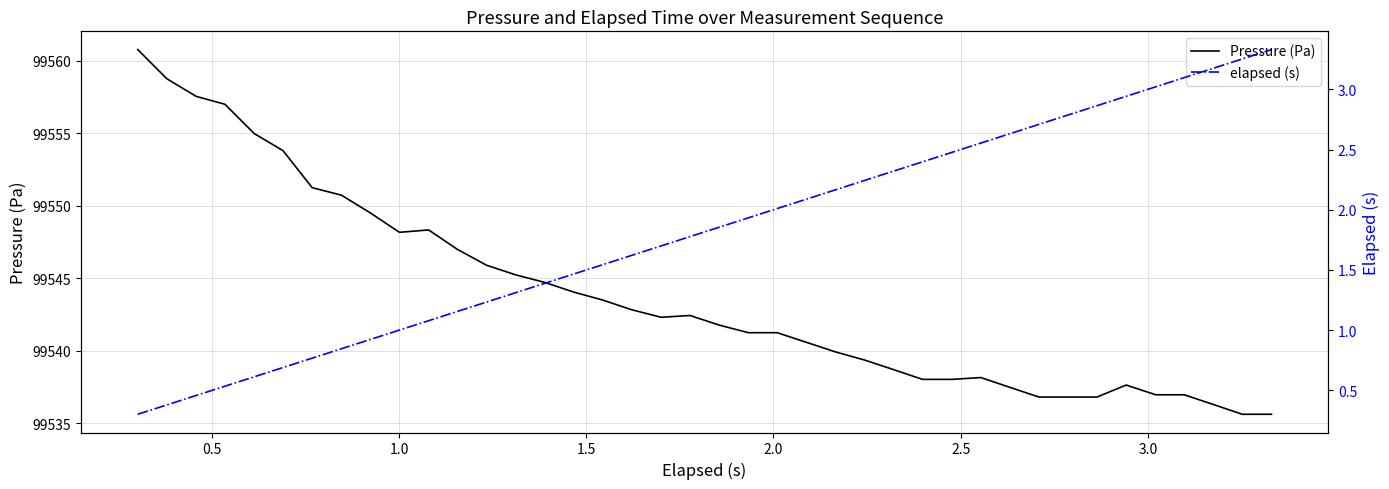

At how many categories does at least one series exceed 21678?

40